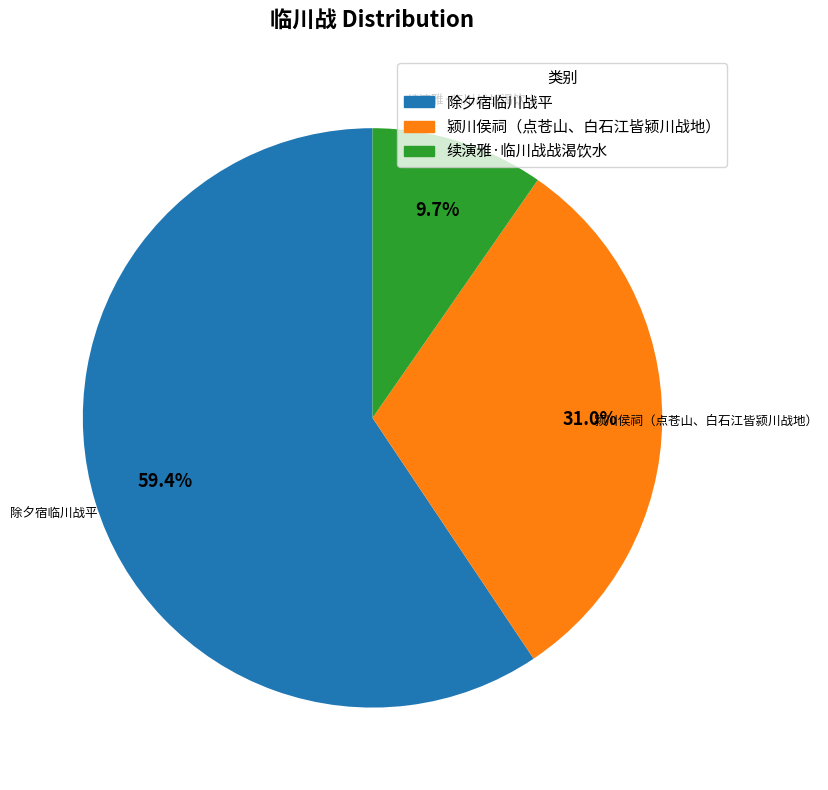

Which category accounts for the majority?

除夕宿临川战平